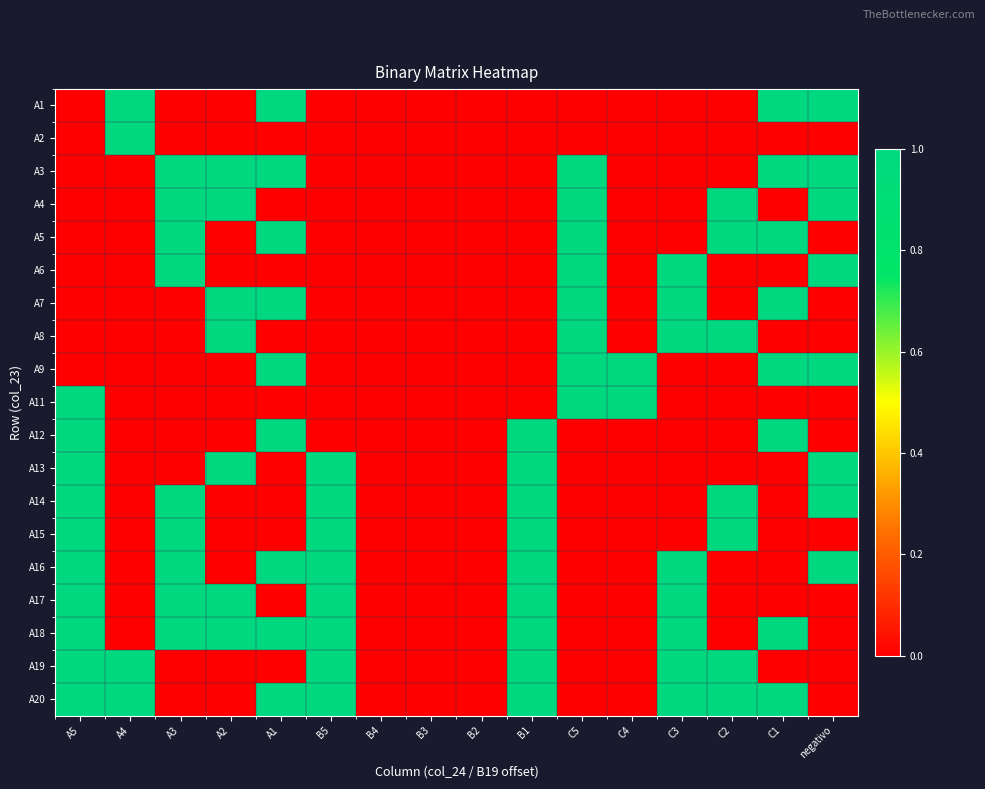

Reading right to left, transcribe all the data shown in this chart.

A1: negativo=1	C1=1	C2=0	C3=0	C4=0	C5=0	B1=0	B2=0	B3=0	B4=0	B5=0	A1=1	A2=0	A3=0	A4=1	A5=0
A2: negativo=0	C1=0	C2=0	C3=0	C4=0	C5=0	B1=0	B2=0	B3=0	B4=0	B5=0	A1=0	A2=0	A3=0	A4=1	A5=0
A3: negativo=1	C1=1	C2=0	C3=0	C4=0	C5=1	B1=0	B2=0	B3=0	B4=0	B5=0	A1=1	A2=1	A3=1	A4=0	A5=0
A4: negativo=1	C1=0	C2=1	C3=0	C4=0	C5=1	B1=0	B2=0	B3=0	B4=0	B5=0	A1=0	A2=1	A3=1	A4=0	A5=0
A5: negativo=0	C1=1	C2=1	C3=0	C4=0	C5=1	B1=0	B2=0	B3=0	B4=0	B5=0	A1=1	A2=0	A3=1	A4=0	A5=0
A6: negativo=1	C1=0	C2=0	C3=1	C4=0	C5=1	B1=0	B2=0	B3=0	B4=0	B5=0	A1=0	A2=0	A3=1	A4=0	A5=0
A7: negativo=0	C1=1	C2=0	C3=1	C4=0	C5=1	B1=0	B2=0	B3=0	B4=0	B5=0	A1=1	A2=1	A3=0	A4=0	A5=0
A8: negativo=0	C1=0	C2=1	C3=1	C4=0	C5=1	B1=0	B2=0	B3=0	B4=0	B5=0	A1=0	A2=1	A3=0	A4=0	A5=0
A9: negativo=1	C1=1	C2=0	C3=0	C4=1	C5=1	B1=0	B2=0	B3=0	B4=0	B5=0	A1=1	A2=0	A3=0	A4=0	A5=0
A11: negativo=0	C1=0	C2=0	C3=0	C4=1	C5=1	B1=0	B2=0	B3=0	B4=0	B5=0	A1=0	A2=0	A3=0	A4=0	A5=1
A12: negativo=0	C1=1	C2=0	C3=0	C4=0	C5=0	B1=1	B2=0	B3=0	B4=0	B5=0	A1=1	A2=0	A3=0	A4=0	A5=1
A13: negativo=1	C1=0	C2=0	C3=0	C4=0	C5=0	B1=1	B2=0	B3=0	B4=0	B5=1	A1=0	A2=1	A3=0	A4=0	A5=1
A14: negativo=1	C1=0	C2=1	C3=0	C4=0	C5=0	B1=1	B2=0	B3=0	B4=0	B5=1	A1=0	A2=0	A3=1	A4=0	A5=1
A15: negativo=0	C1=0	C2=1	C3=0	C4=0	C5=0	B1=1	B2=0	B3=0	B4=0	B5=1	A1=0	A2=0	A3=1	A4=0	A5=1
A16: negativo=1	C1=0	C2=0	C3=1	C4=0	C5=0	B1=1	B2=0	B3=0	B4=0	B5=1	A1=1	A2=0	A3=1	A4=0	A5=1
A17: negativo=0	C1=0	C2=0	C3=1	C4=0	C5=0	B1=1	B2=0	B3=0	B4=0	B5=1	A1=0	A2=1	A3=1	A4=0	A5=1
A18: negativo=0	C1=1	C2=0	C3=1	C4=0	C5=0	B1=1	B2=0	B3=0	B4=0	B5=1	A1=1	A2=1	A3=1	A4=0	A5=1
A19: negativo=0	C1=0	C2=1	C3=1	C4=0	C5=0	B1=1	B2=0	B3=0	B4=0	B5=1	A1=0	A2=0	A3=0	A4=1	A5=1
A20: negativo=0	C1=1	C2=1	C3=1	C4=0	C5=0	B1=1	B2=0	B3=0	B4=0	B5=1	A1=1	A2=0	A3=0	A4=1	A5=1